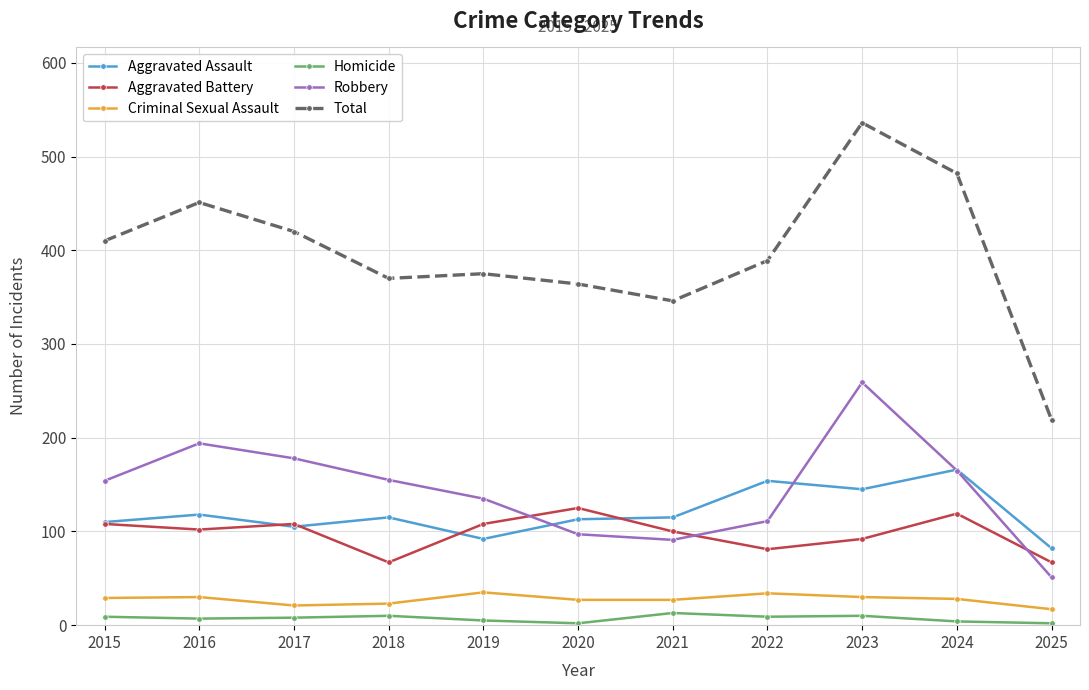

What is the sum of the Aggravated Assault values at 2016 and 2020?

231